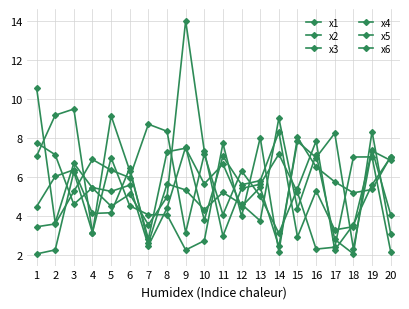

Between 2 and 18, which series saw the biggest shift?

x6